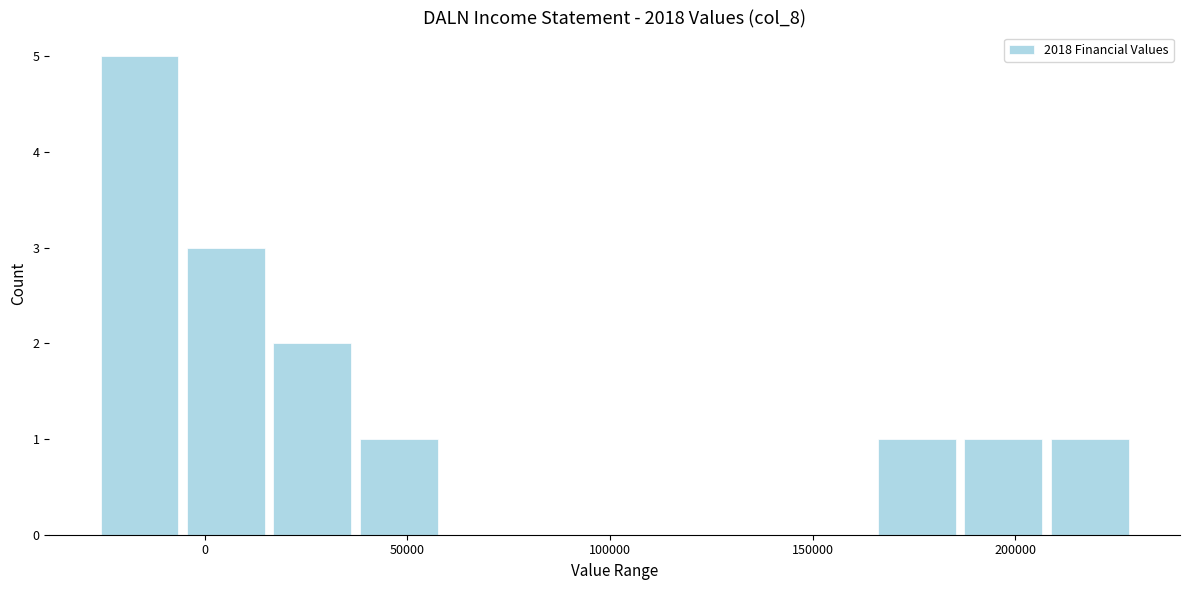

Over which range of the x-axis is the bar tallest?

-25000 to -5000